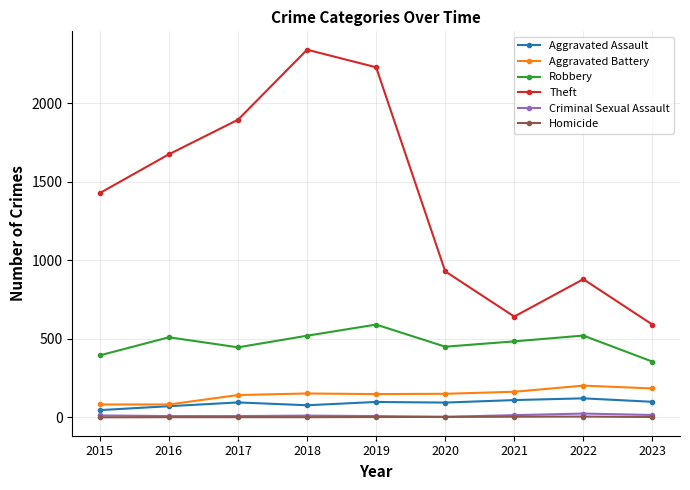

Where is the first local maximum for Robbery?

2016